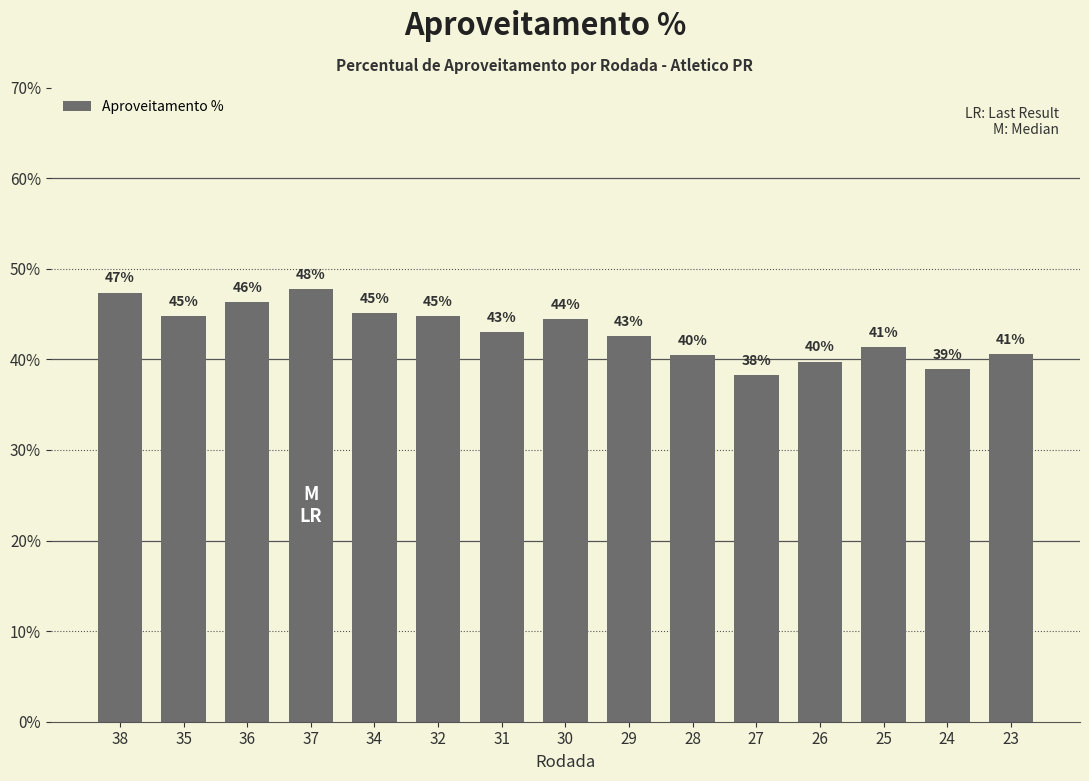

Rank the categories by value from highest to lowest.

37, 38, 36, 34, 32, 35, 30, 31, 29, 25, 23, 28, 26, 24, 27